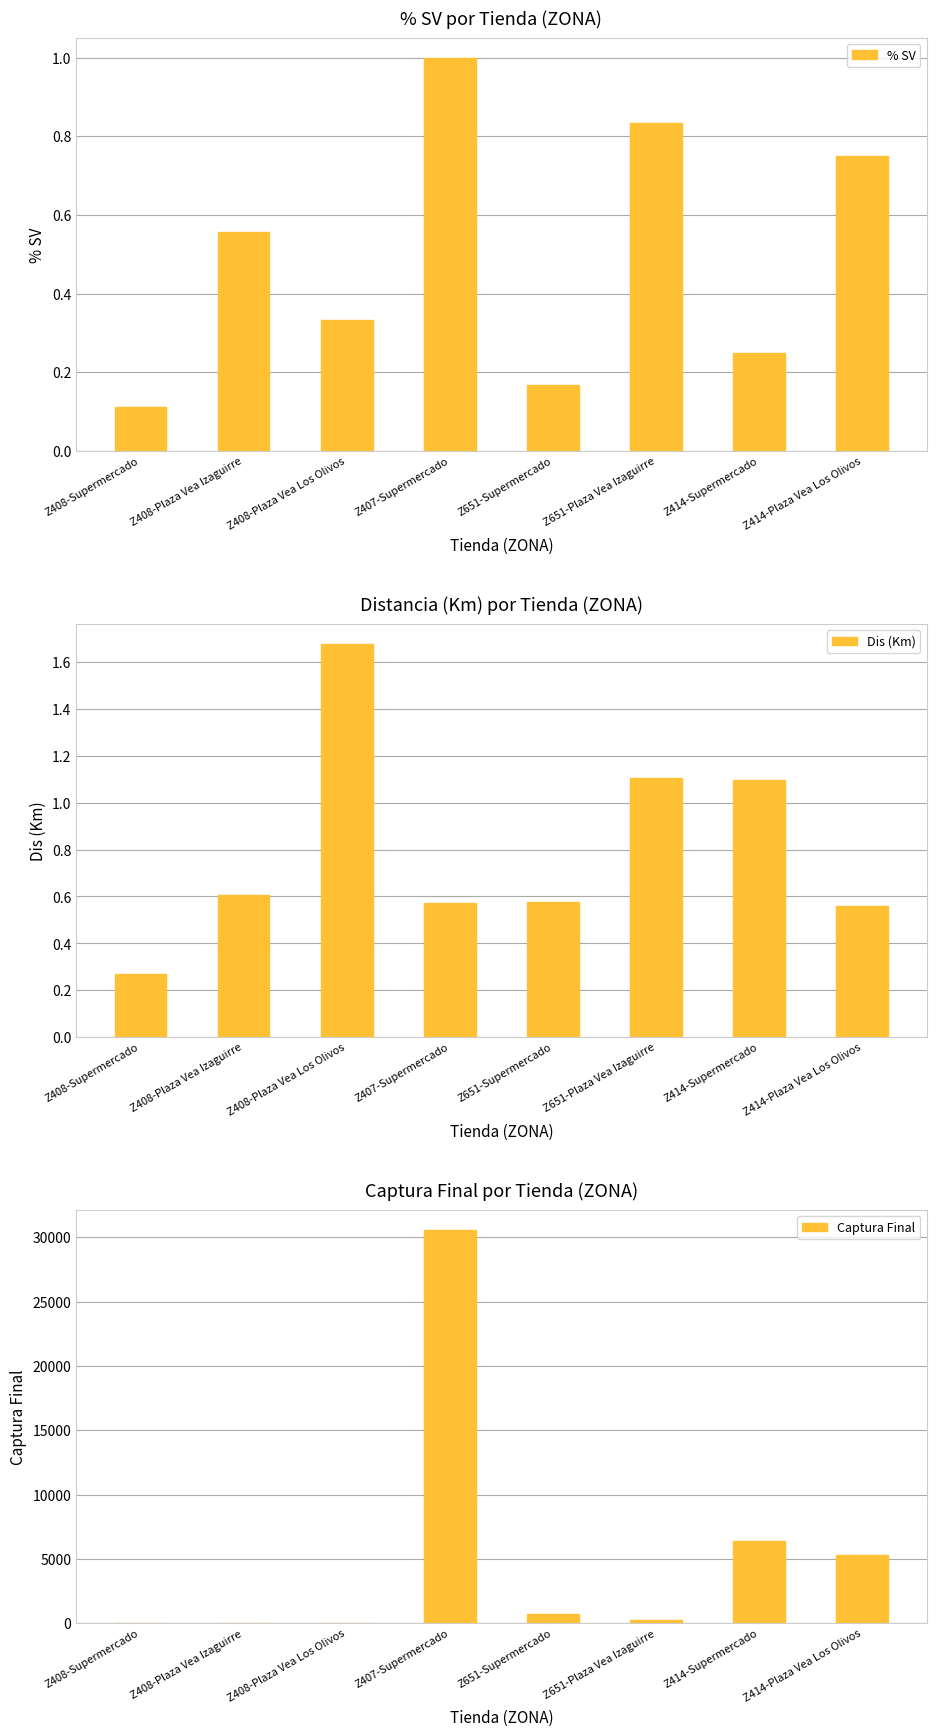

How many categories are shown in the chart?

8